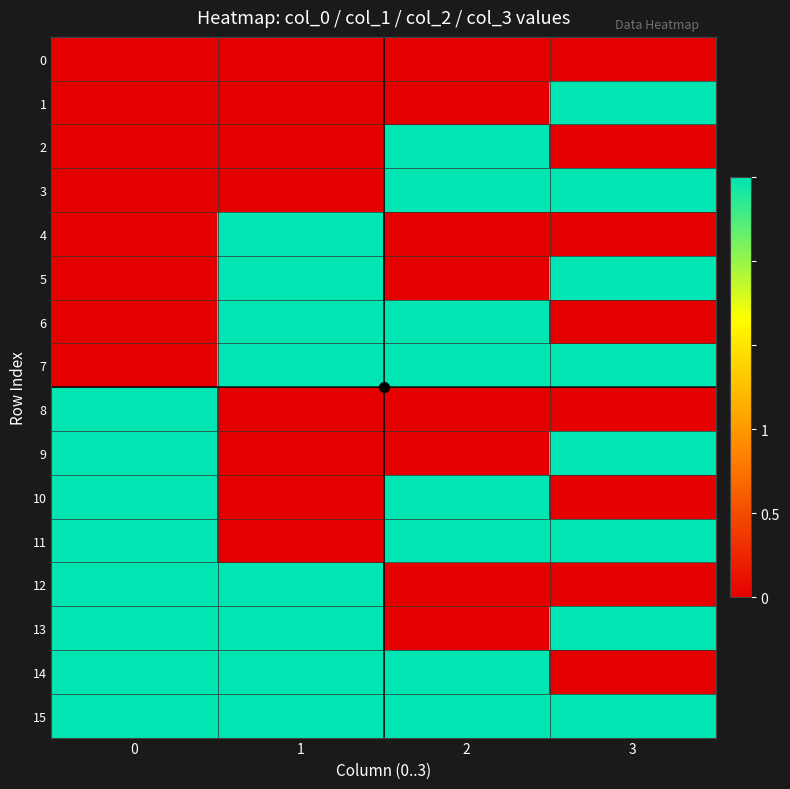

Which has a higher value, 1 or 2?

1